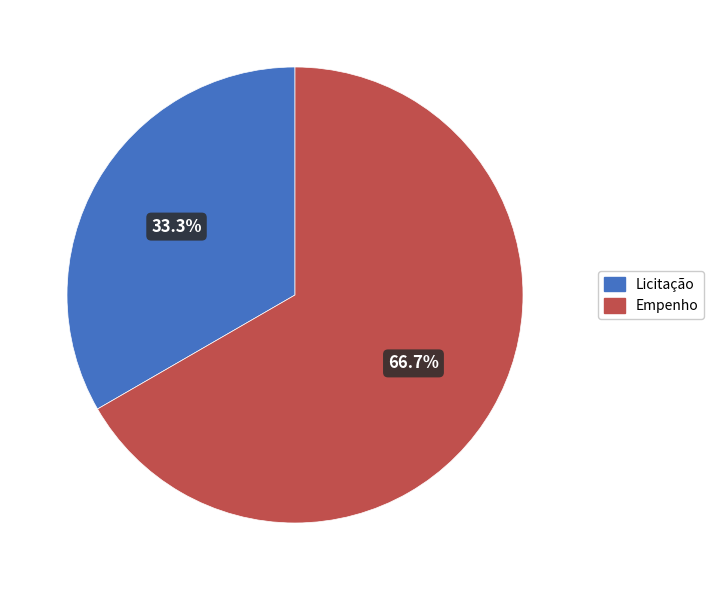

Count the number of slices in the pie.

2